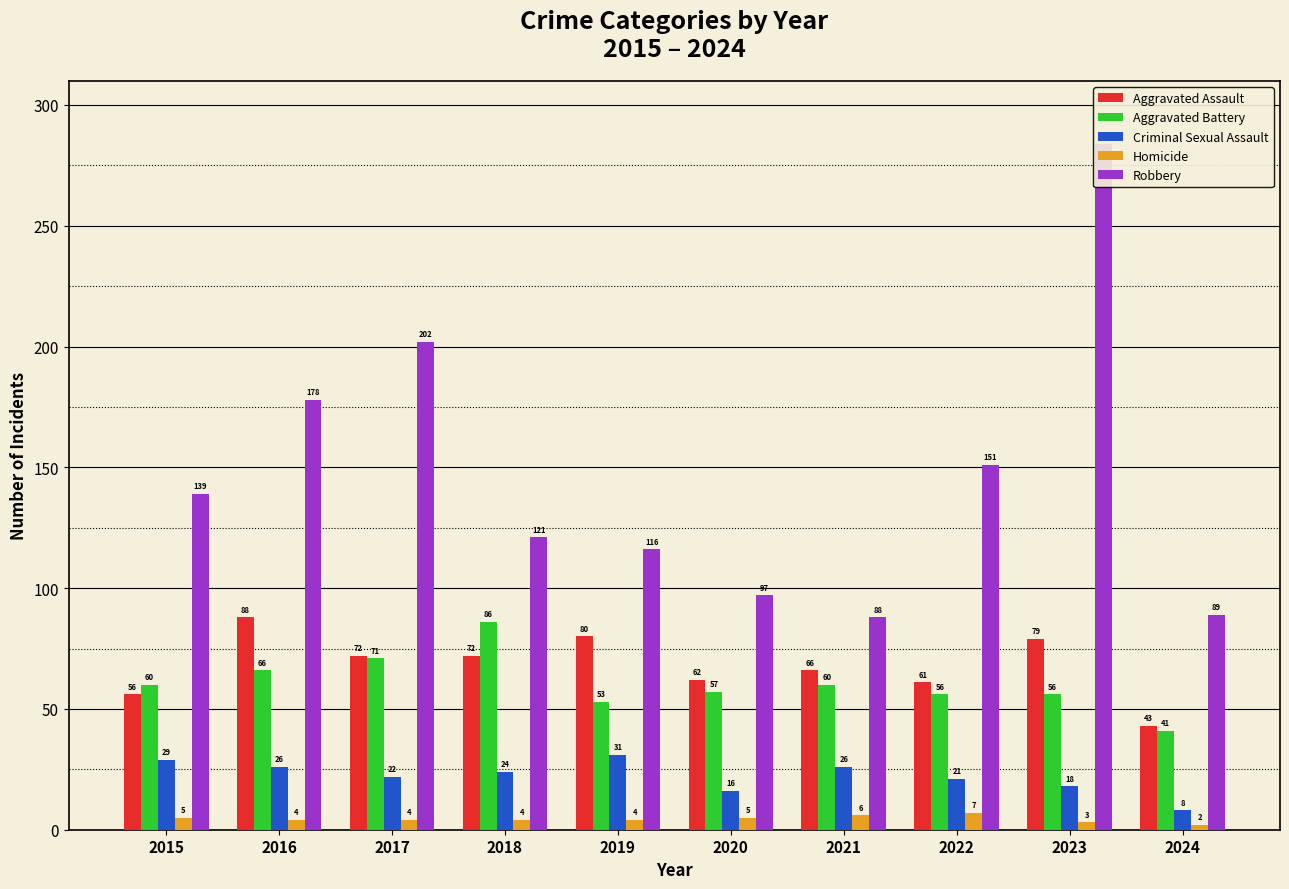

Is it true that Robbery equals 151 at 2022?

True